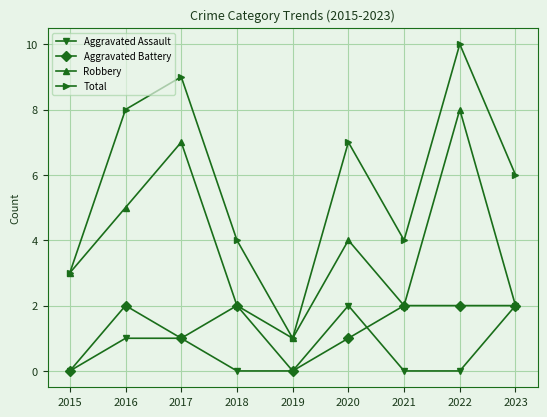

The Aggravated Battery series shows 0 at 2015. True or false?

True